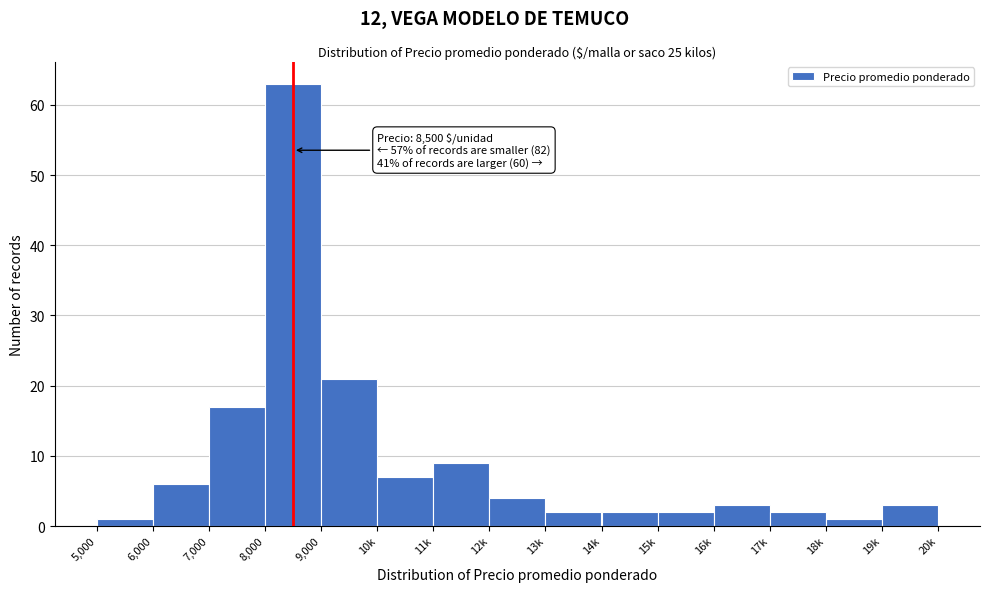

Reading left to right, what are all the values shown in this chart?

5,000=1	6,000=6	7,000=17	8,000=63	9,000=21	10k=7	11k=9	12k=4	13k=2	14k=2	15k=2	16k=3	17k=2	18k=1	19k=3